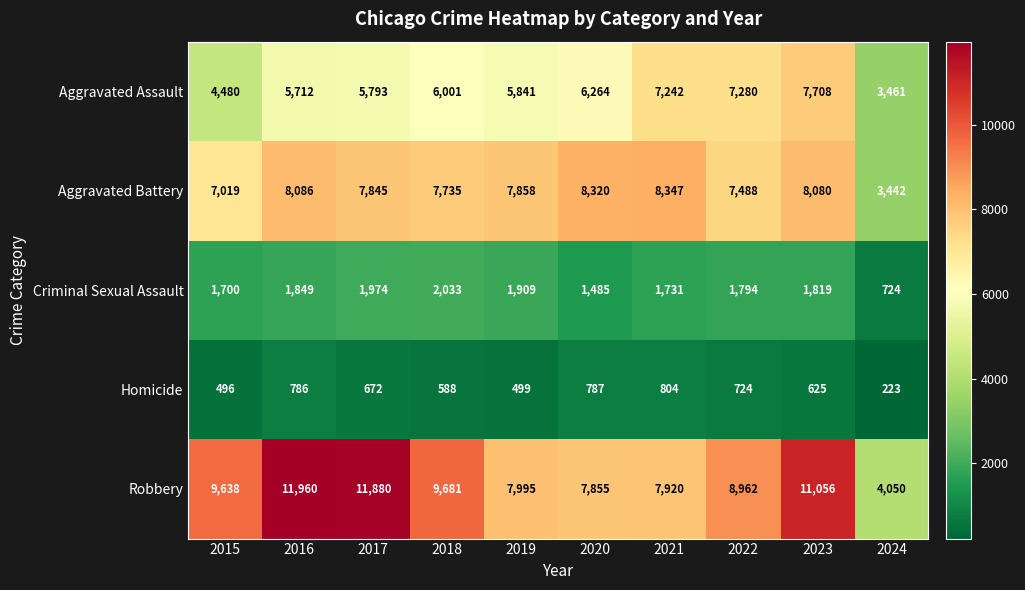

At how many categories does at least one series exceed 650?

10